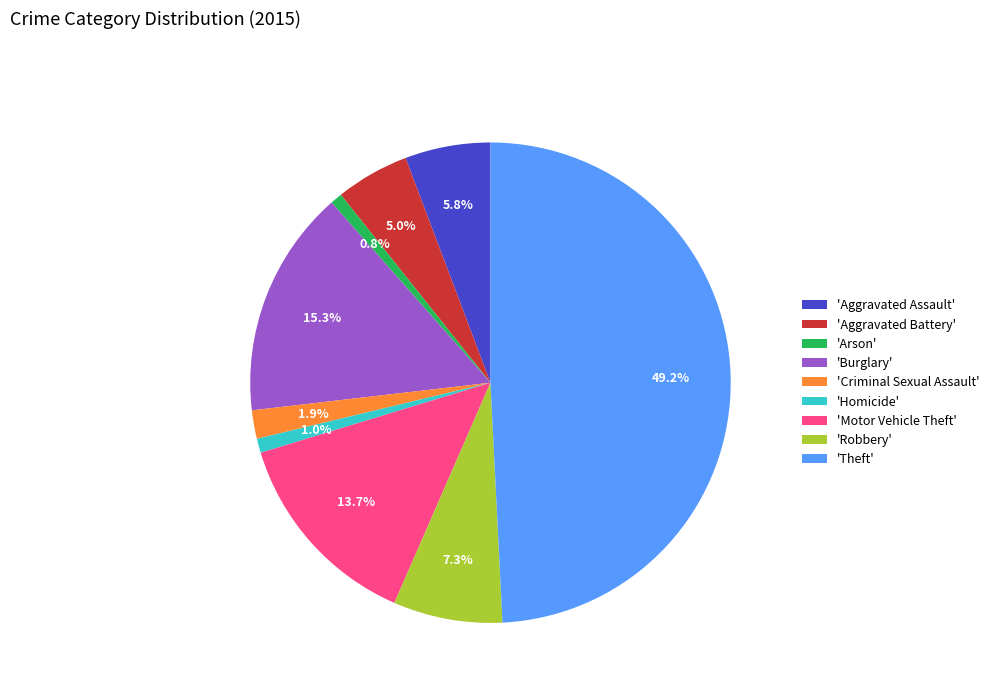

Is 'Aggravated Battery' the majority of the pie?

No